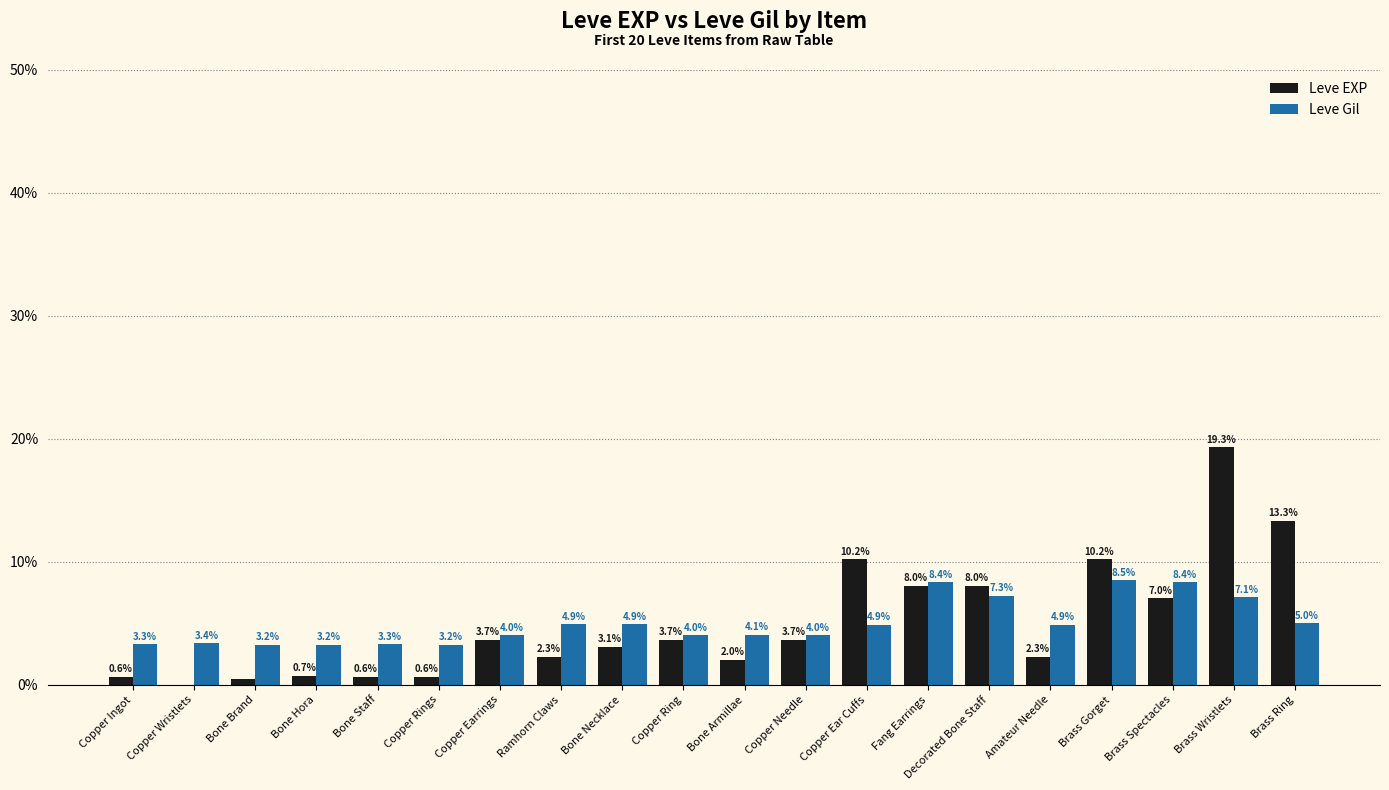

What is the maximum value shown in the chart?

19.3